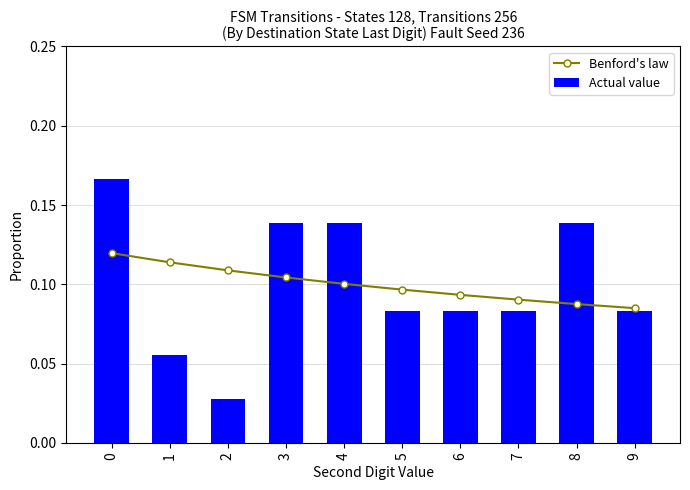

What is the difference between the Actual value values at 8 and 5?

0.1